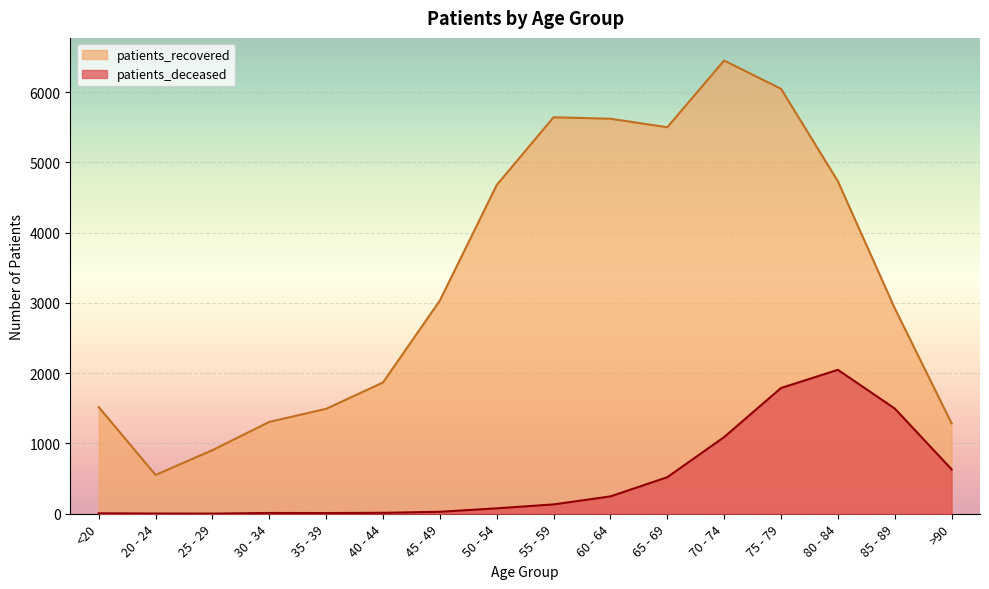

Is it true that patients_deceased equals 23 at 40 - 44?

False